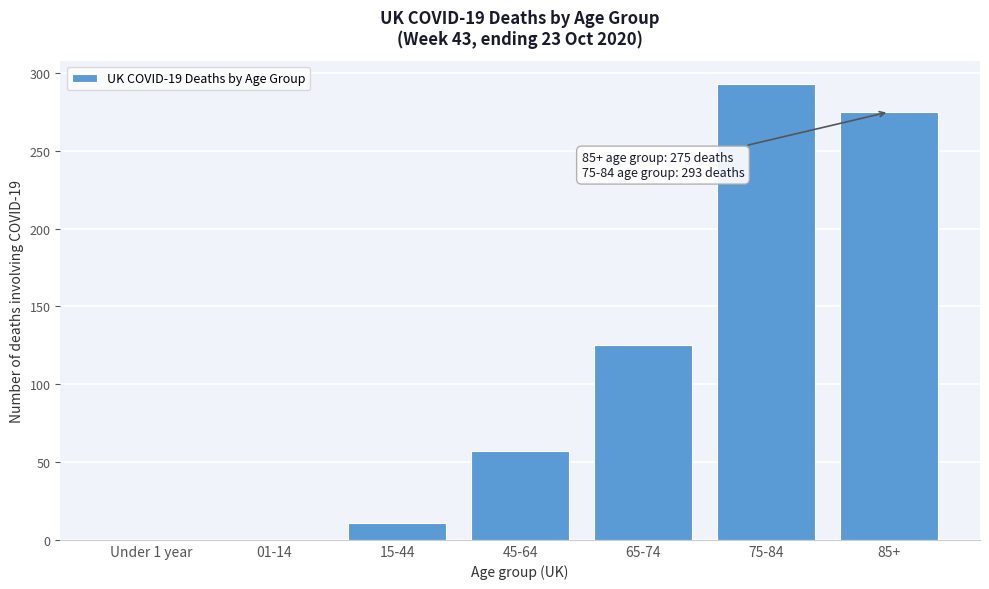

Reading right to left, extract all data points from this chart.

85+=275	75-84=293	65-74=125	45-64=57	15-44=11	01-14=0	Under 1 year=0